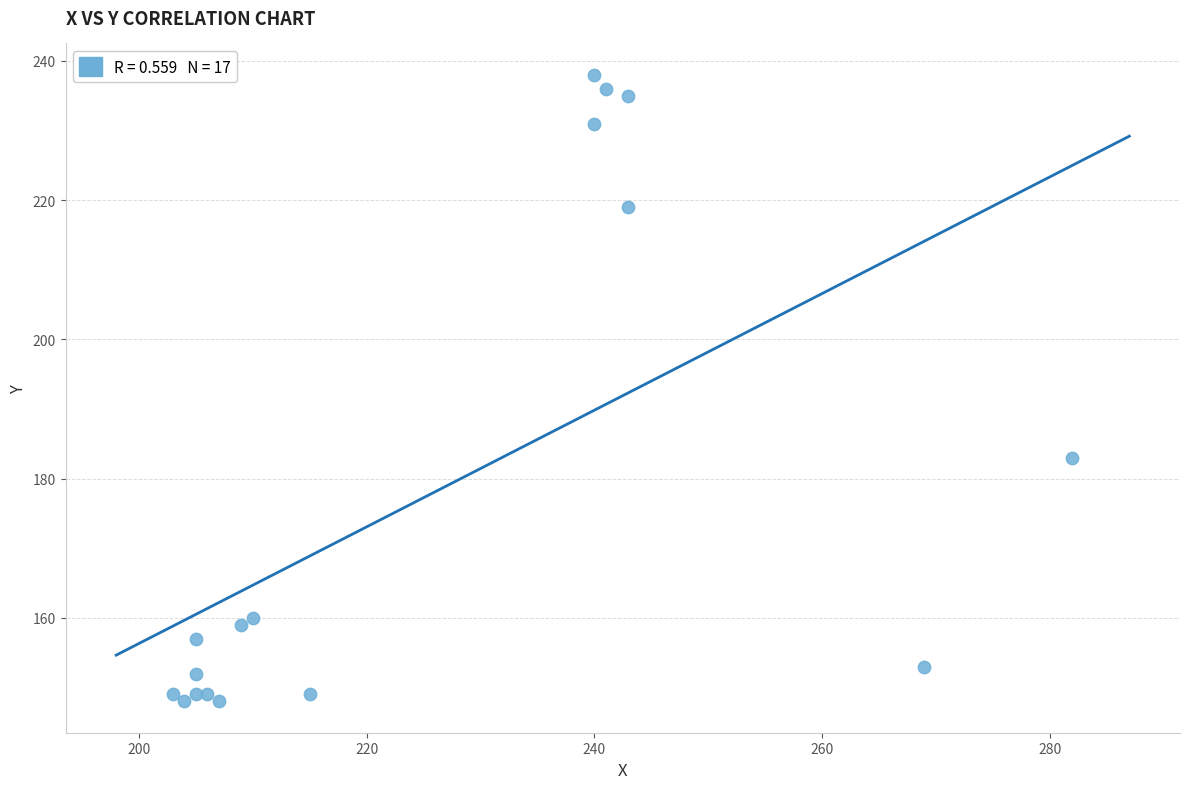

What is the range of Y values (max minus min)?

90